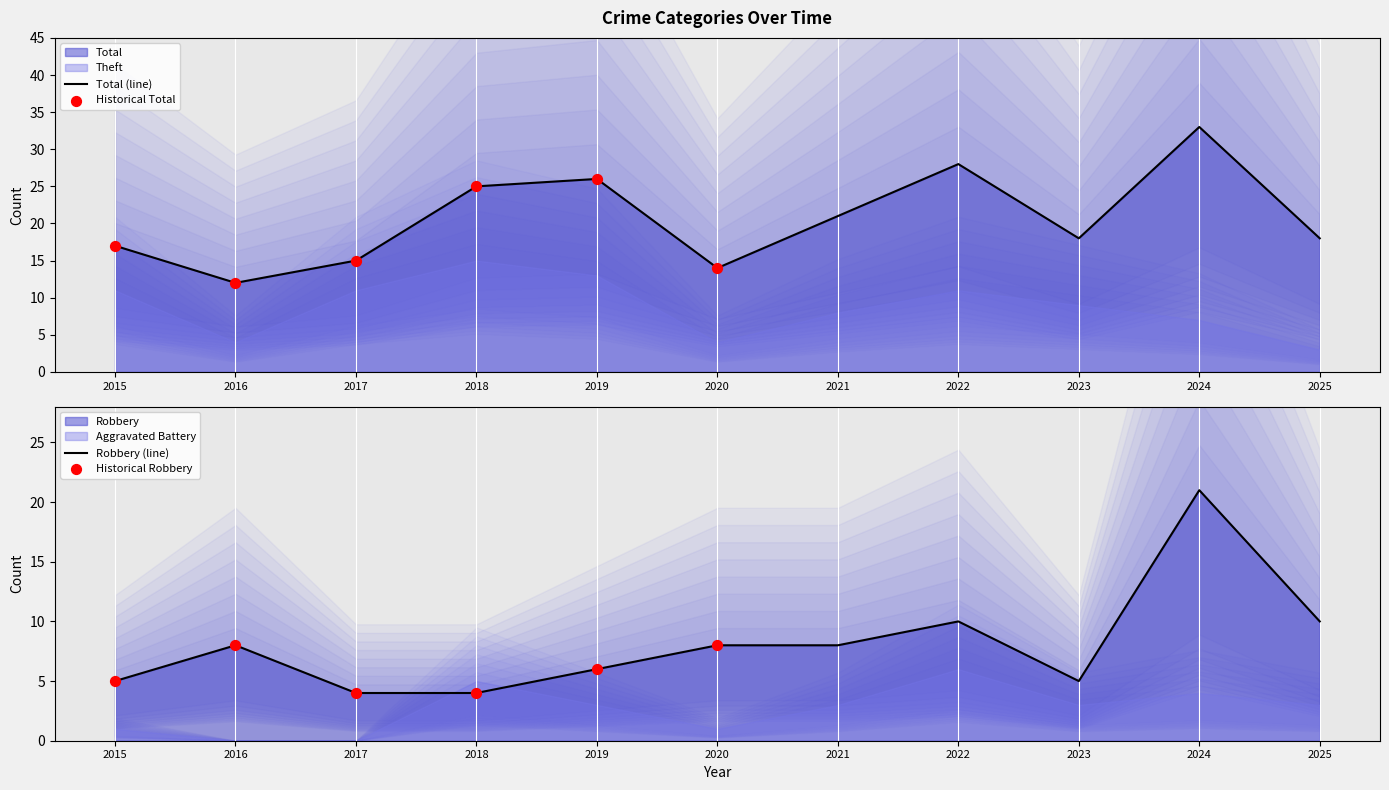

At how many categories does at least one series exceed 7?

11